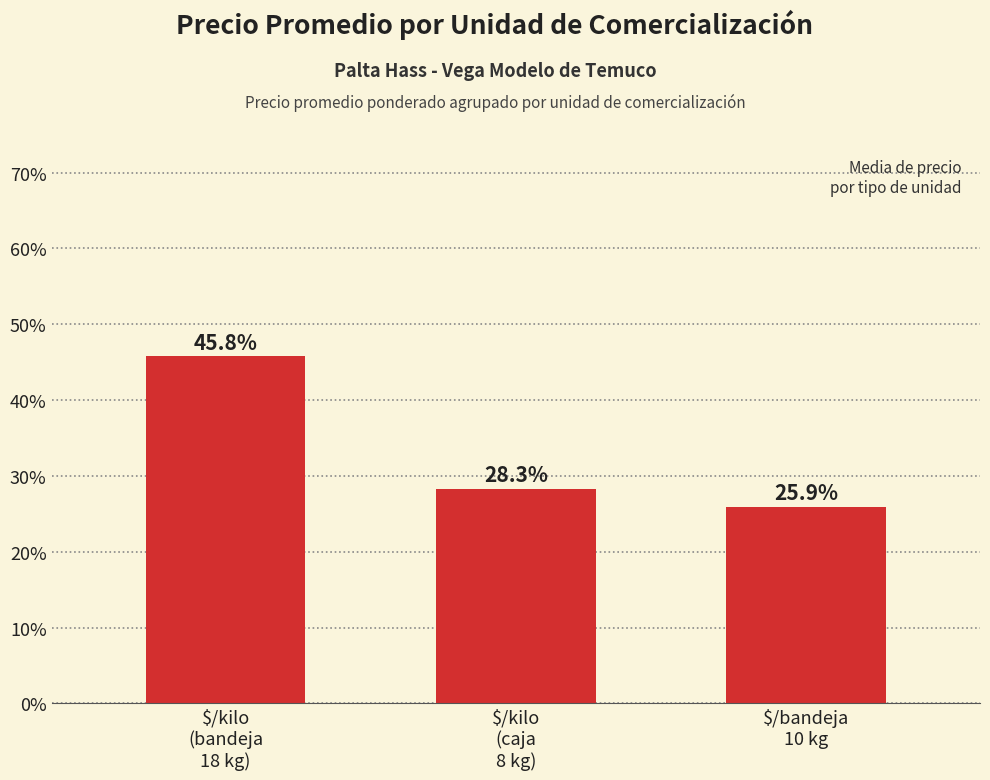

What is the sum of all values?

100.0